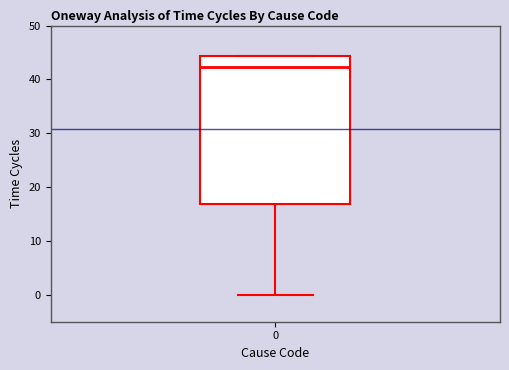

Read this box plot against the y-axis: the position of the median line, the range covered by the box, and the ends of both whiskers. The values are not printed on the chart, so give them approximately, as read against the axis.

median 42, box 17 to 44, whiskers 0 to 44